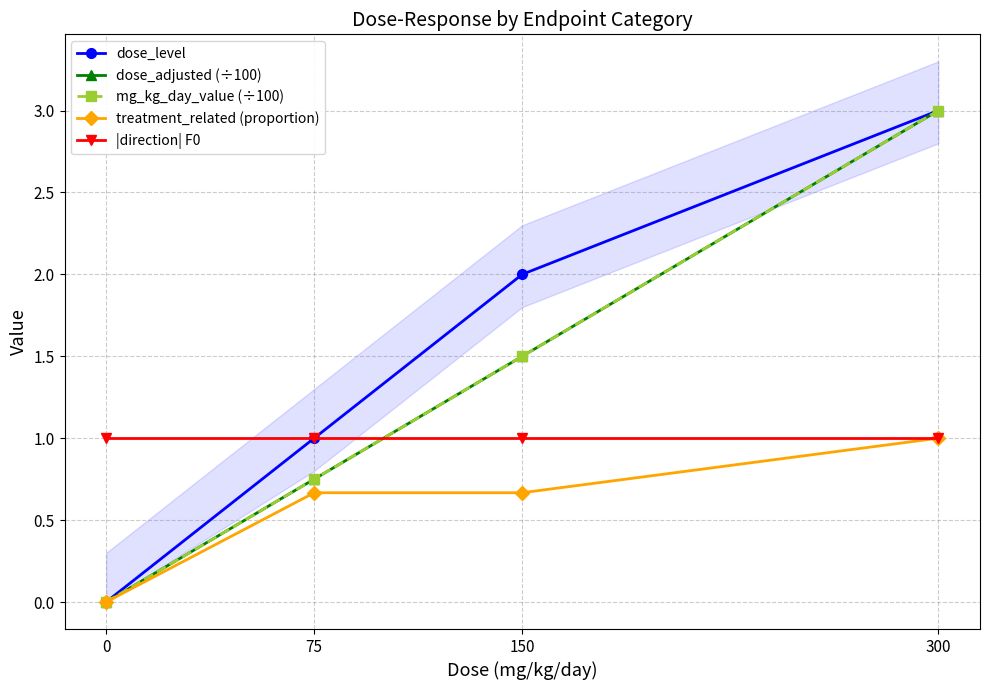

The mg_kg_day_value (÷100) series shows 3.0 at 300. True or false?

True